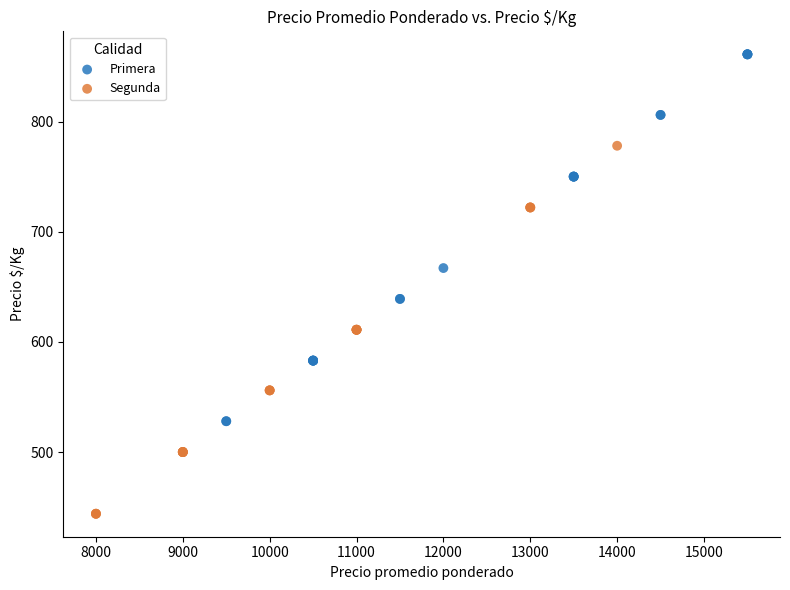

What are all the series names shown in the legend?

Primera, Segunda